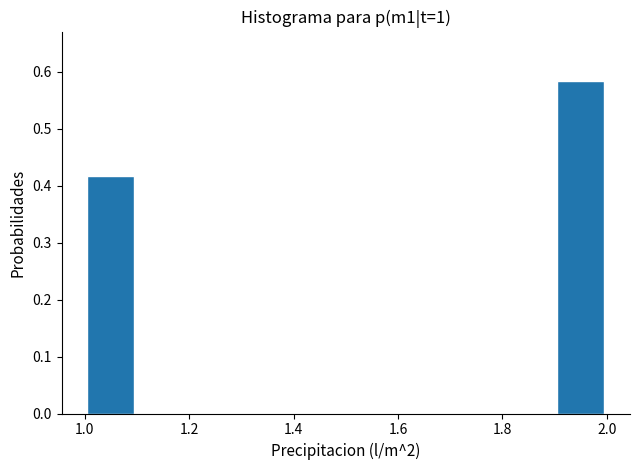

Reading left to right, list every bar in this chart as the range it spans on the x-axis followed by its height. The values are not printed on the chart, so give them approximately, as read against the axis.

1.0 to 1.1: 0.42
1.1 to 1.2: 0
1.2 to 1.3: 0
1.3 to 1.4: 0
1.4 to 1.5: 0
1.5 to 1.6: 0
1.6 to 1.7: 0
1.7 to 1.8: 0
1.8 to 1.9: 0
1.9 to 2.0: 0.58